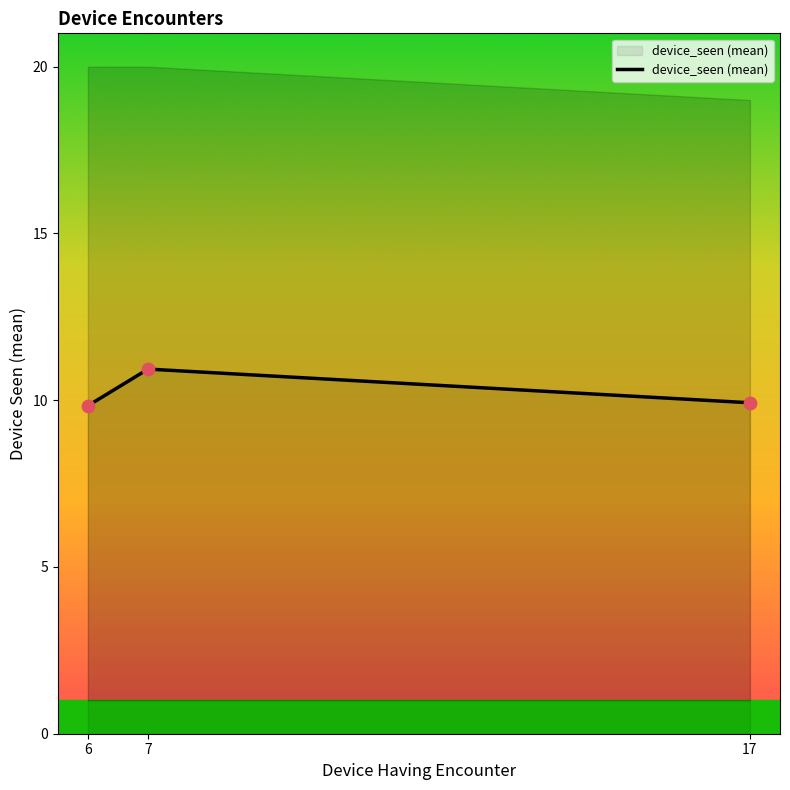

The value of device_seen (mean) at 6 is 9.8. True or false?

True